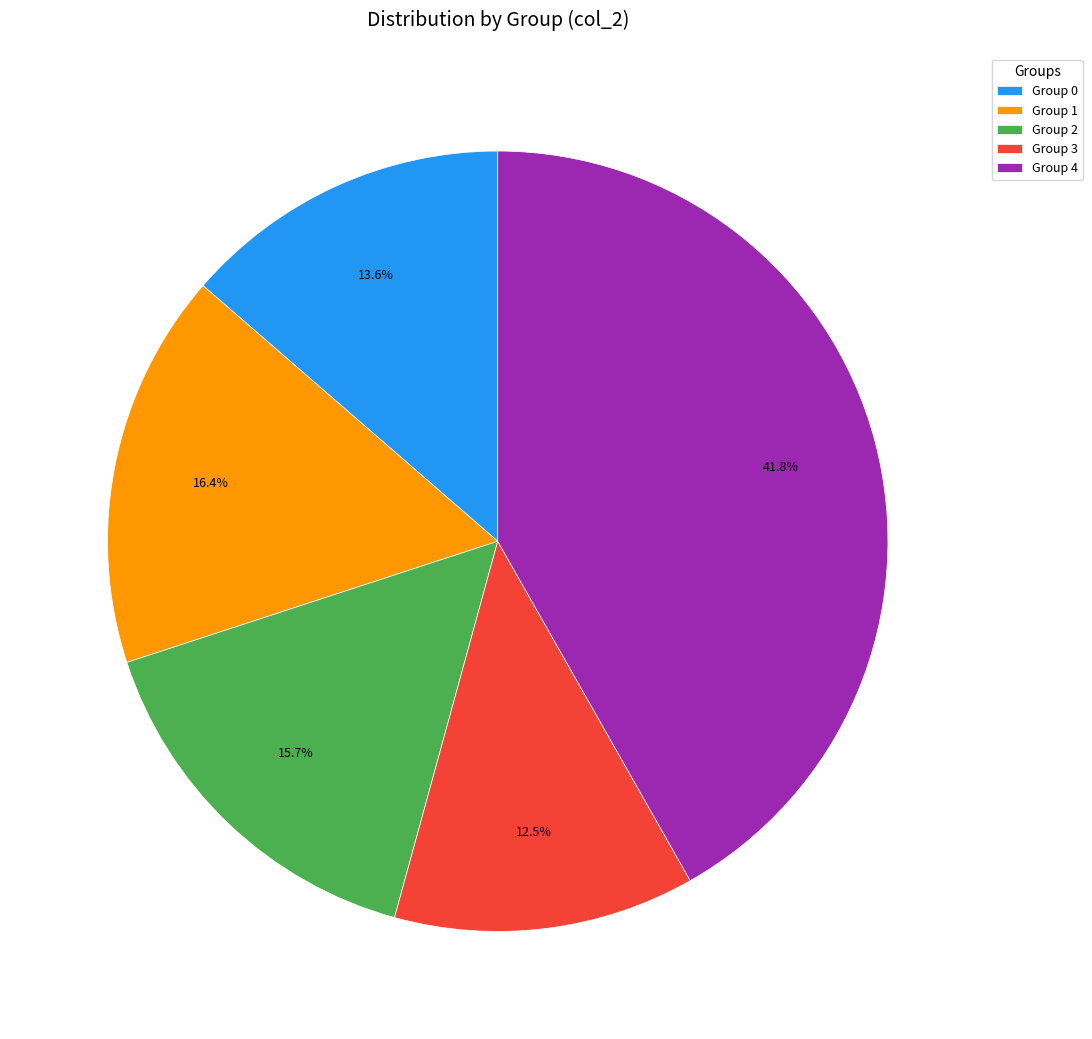

Rank the categories by value from highest to lowest.

Group 4, Group 1, Group 2, Group 0, Group 3